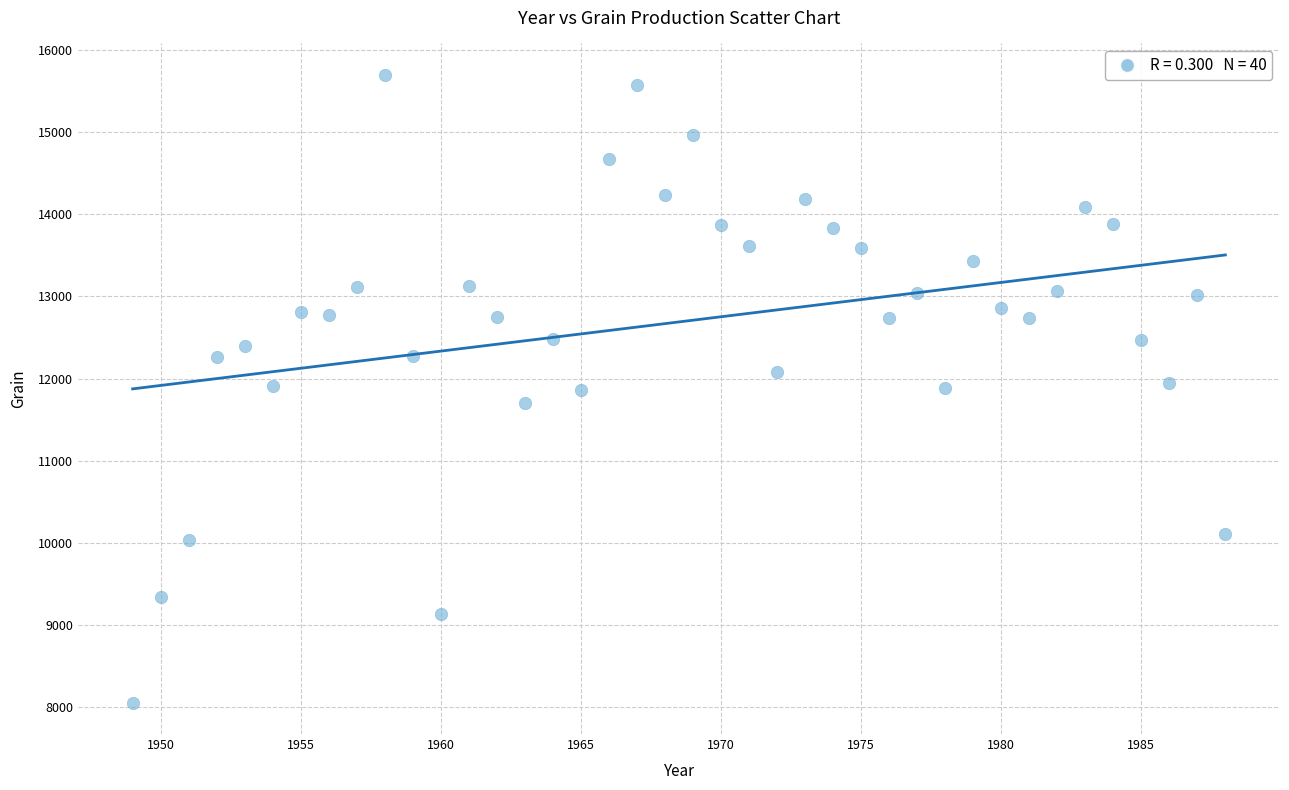

What is the range of X values (max minus min)?

39.0